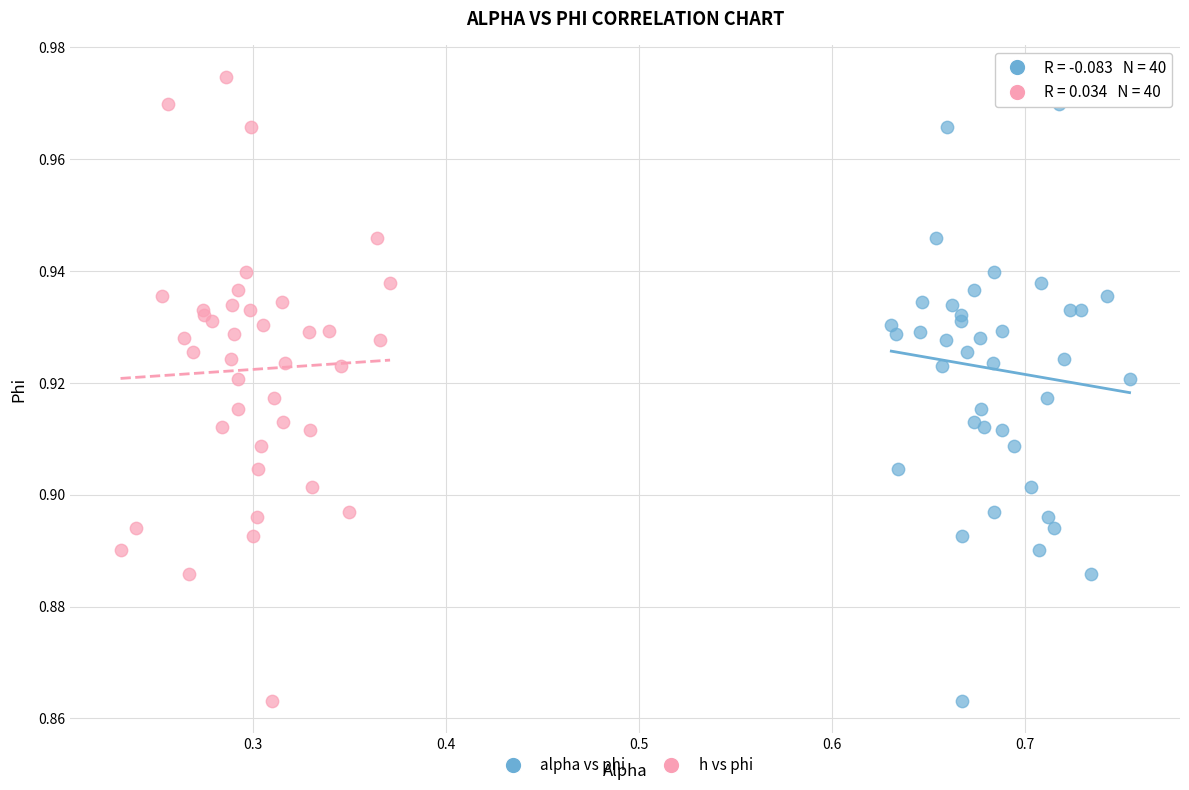

What are all the series names shown in the legend?

alpha vs phi, h vs phi